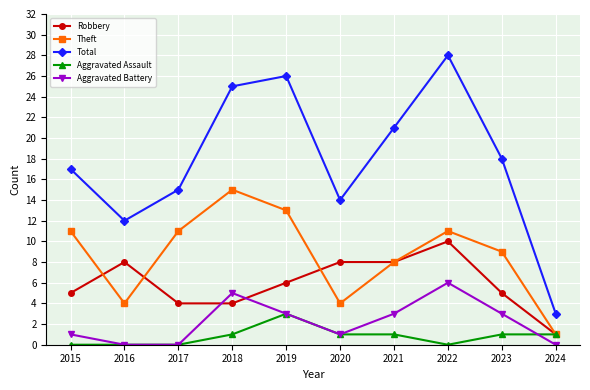

Reading right to left, extract all data points from this chart.

Robbery: 2024=1	2023=5	2022=10	2021=8	2020=8	2019=6	2018=4	2017=4	2016=8	2015=5
Theft: 2024=1	2023=9	2022=11	2021=8	2020=4	2019=13	2018=15	2017=11	2016=4	2015=11
Total: 2024=3	2023=18	2022=28	2021=21	2020=14	2019=26	2018=25	2017=15	2016=12	2015=17
Aggravated Assault: 2024=1	2023=1	2022=0	2021=1	2020=1	2019=3	2018=1	2017=0	2016=0	2015=0
Aggravated Battery: 2024=0	2023=3	2022=6	2021=3	2020=1	2019=3	2018=5	2017=0	2016=0	2015=1